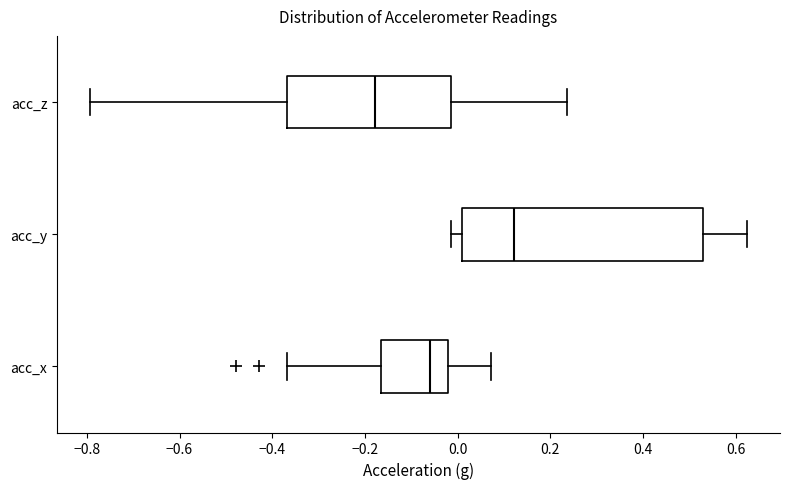

Which box has the furthest to the right median line?

acc_y